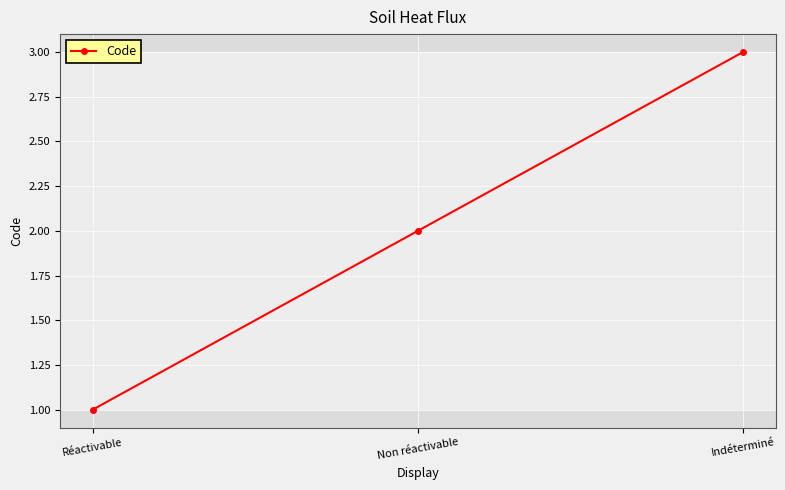

What is the ratio of the value at Non réactivable to the value at Réactivable?

2.0